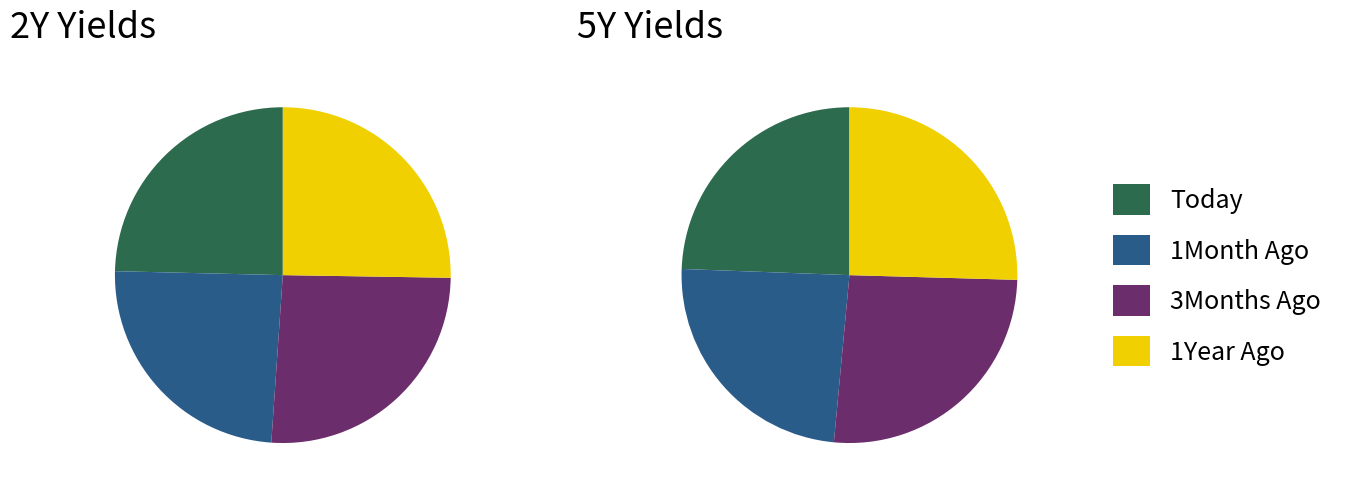

Which has a higher value, values_5Y or values_2Y?

values_2Y